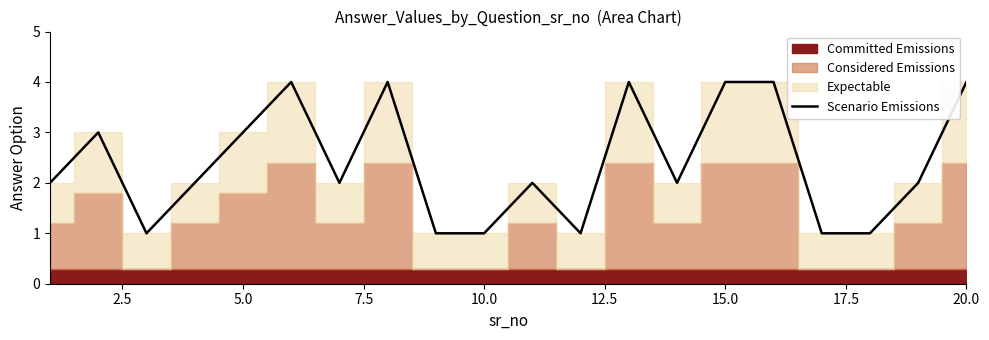

The Scenario Emissions series shows 3 at 5.0. True or false?

True